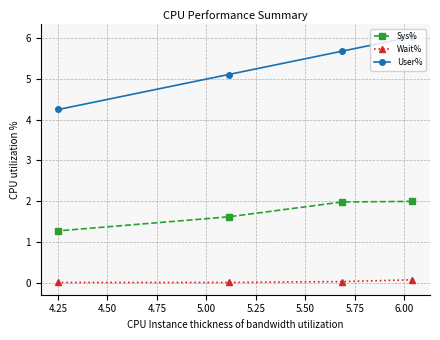

How many data points does each series have?

4